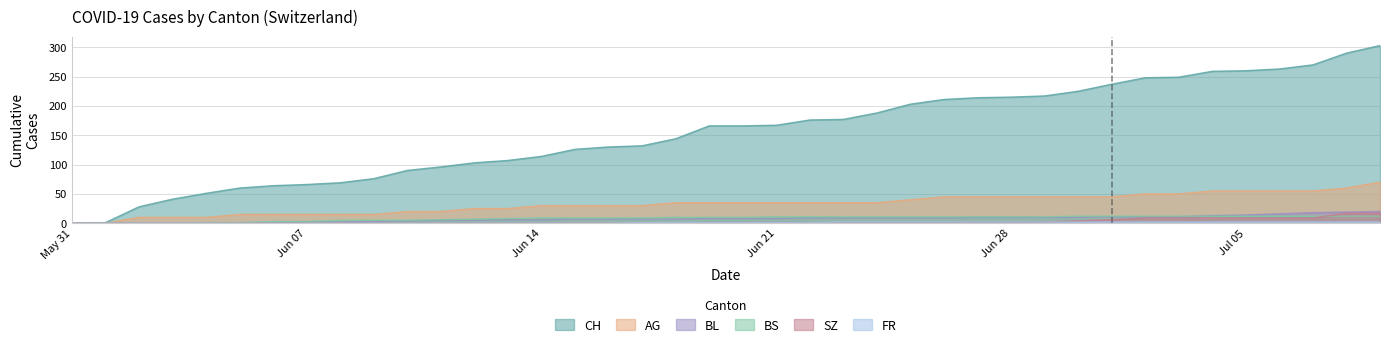

List the series in order of their peak value, lowest first.

FR, BS, SZ, BL, AG, CH